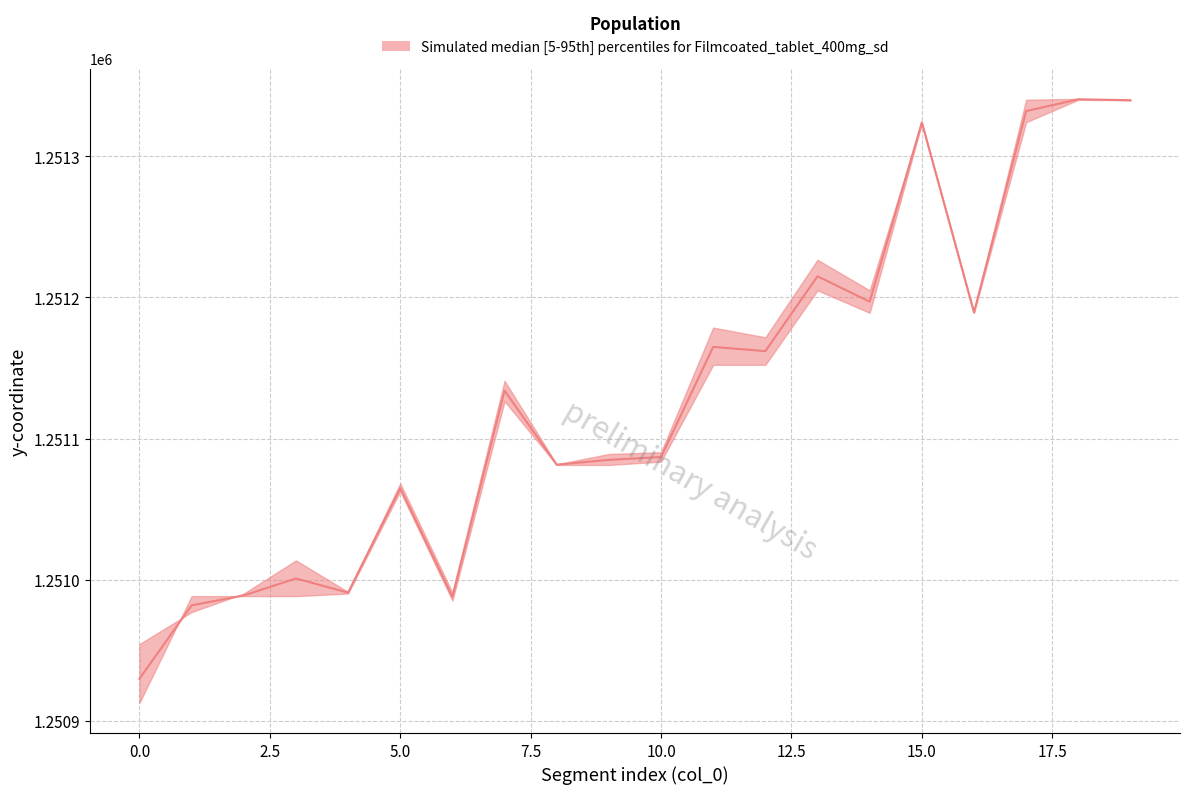

Does the chart have visible grid lines?

Yes